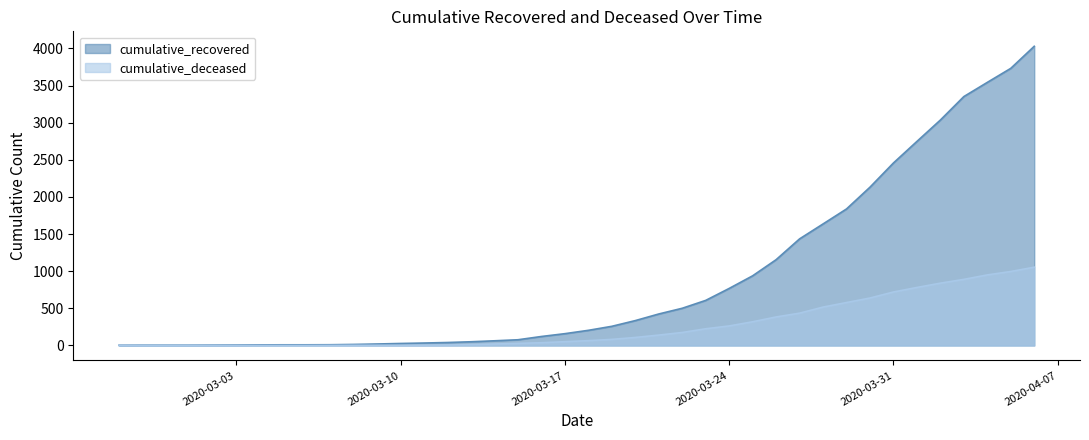

At 2020-04-04, list the series in order from smallest to largest.

cumulative_deceased, cumulative_recovered